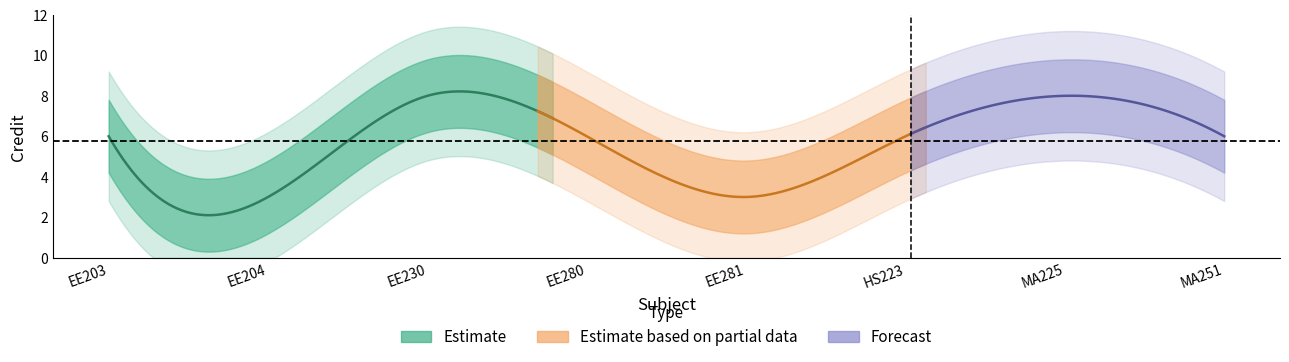

How many values are between 6 and 8?

6